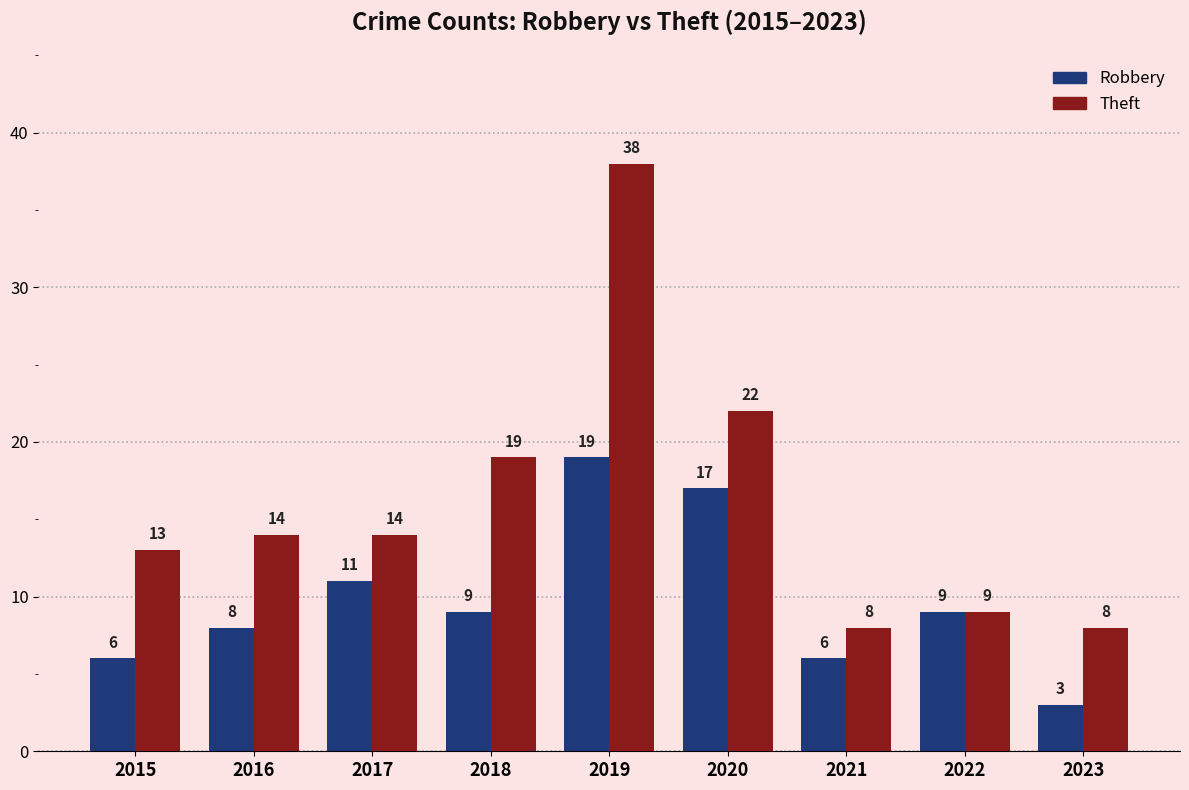

Which label corresponds to the largest value in the chart?

2019